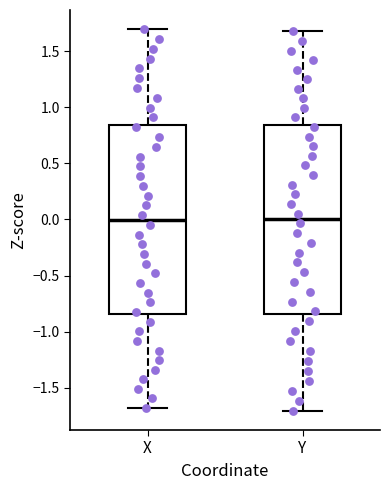

Where does the upper whisker of the box for Y end on the y-axis? The values are not printed on the chart, so give them approximately, as read against the axis.

1.70